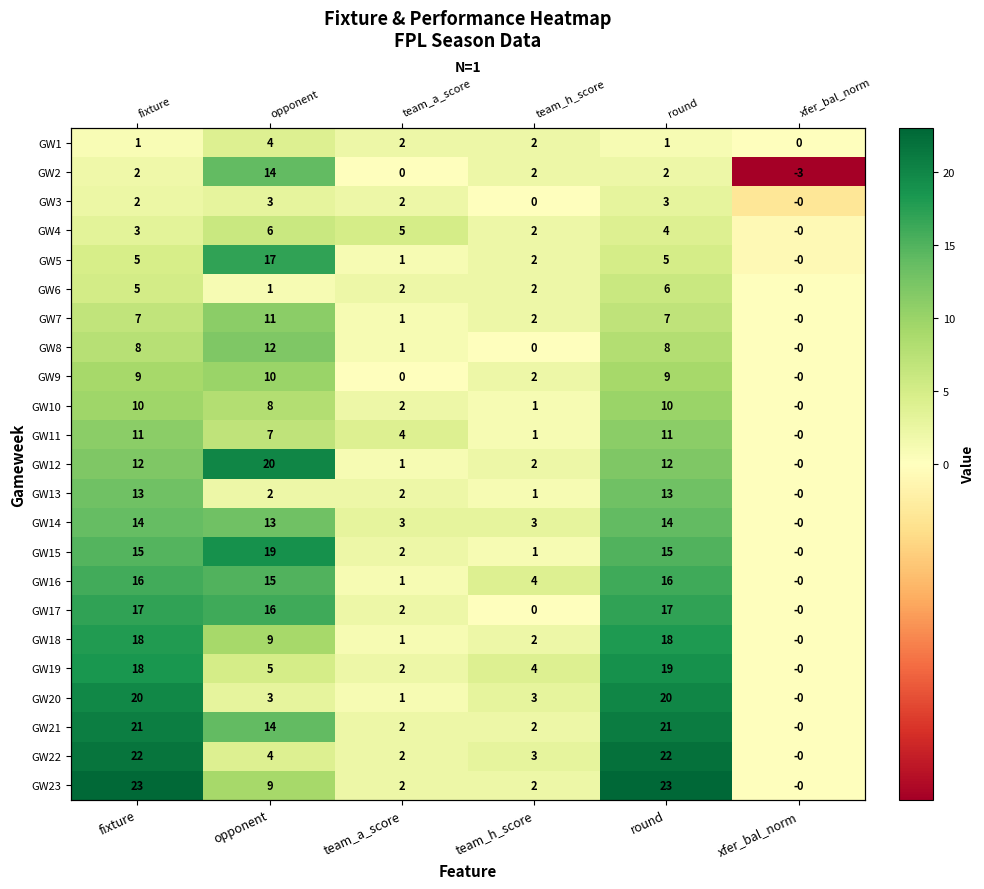

At how many categories does at least one series exceed 17?

3